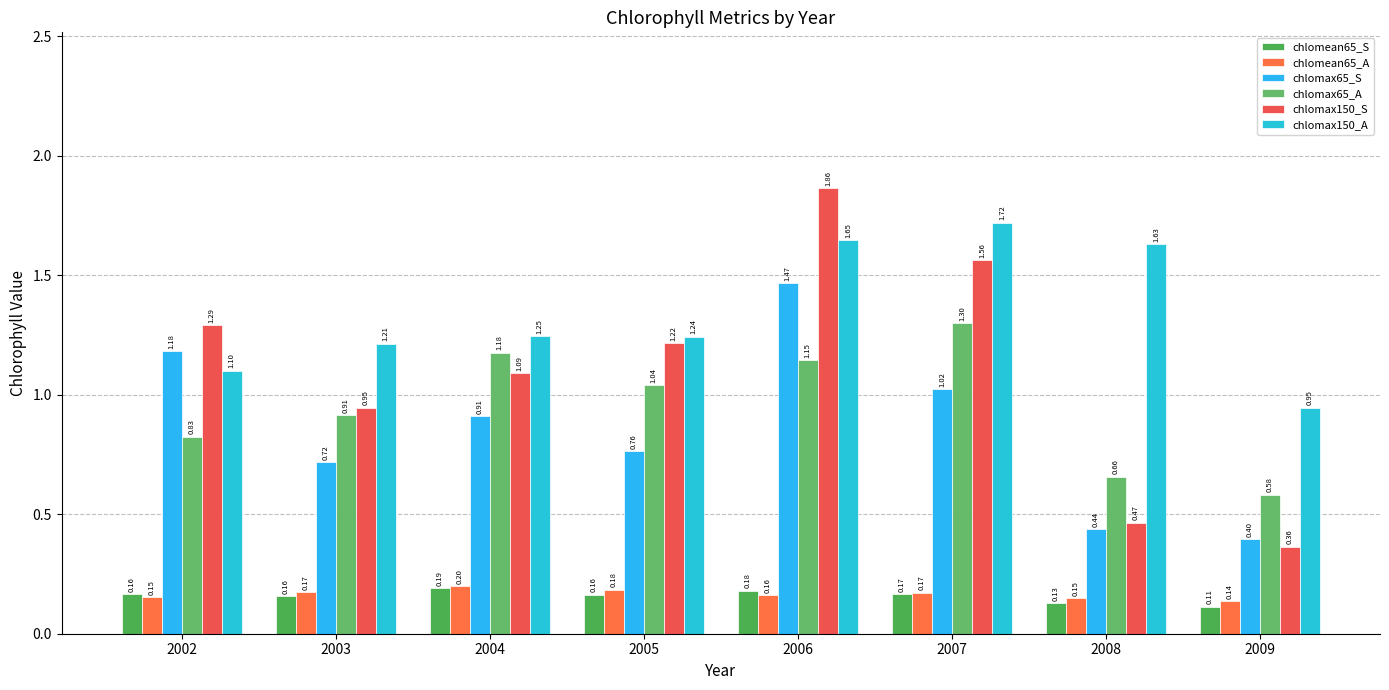

Reading left to right, list all the values displayed in this chart.

chlomean65_S: 2002=0.2	2003=0.2	2004=0.2	2005=0.2	2006=0.2	2007=0.2	2008=0.1	2009=0.1
chlomean65_A: 2002=0.2	2003=0.2	2004=0.2	2005=0.2	2006=0.2	2007=0.2	2008=0.1	2009=0.1
chlomax65_S: 2002=1.2	2003=0.7	2004=0.9	2005=0.8	2006=1.5	2007=1.0	2008=0.4	2009=0.4
chlomax65_A: 2002=0.8	2003=0.9	2004=1.2	2005=1.0	2006=1.1	2007=1.3	2008=0.7	2009=0.6
chlomax150_S: 2002=1.3	2003=0.9	2004=1.1	2005=1.2	2006=1.9	2007=1.6	2008=0.5	2009=0.4
chlomax150_A: 2002=1.1	2003=1.2	2004=1.2	2005=1.2	2006=1.6	2007=1.7	2008=1.6	2009=0.9